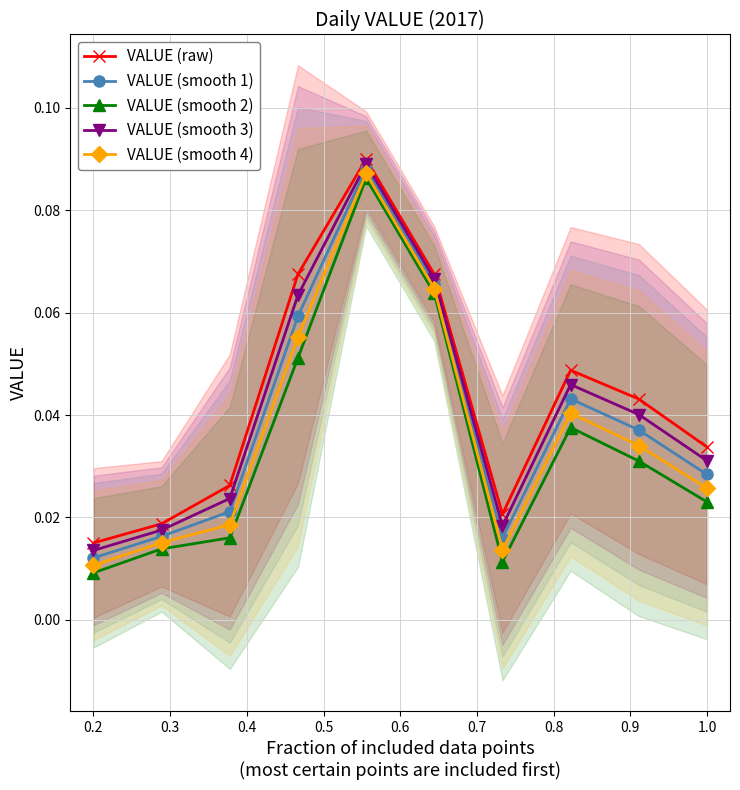

Count the VALUE (smooth 4) values in the range 0 to 1.

10